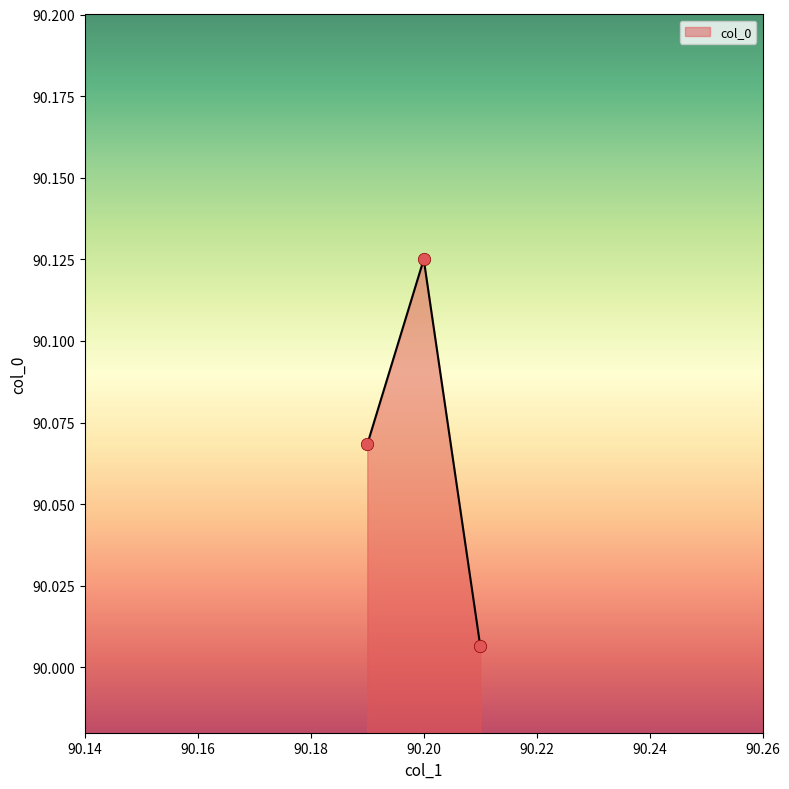

What is the sum of all values?

270.2